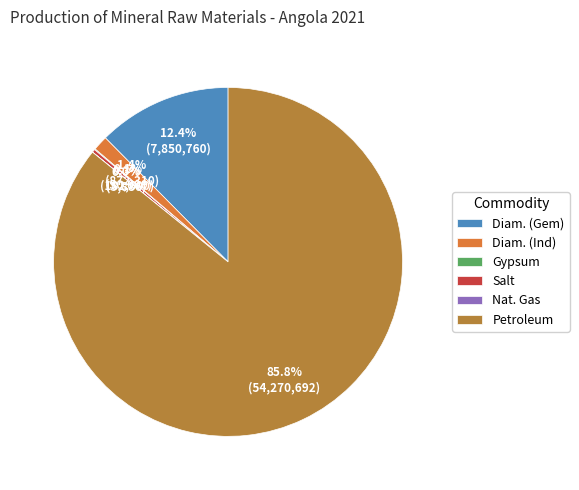

Which slice is the largest?

Petroleum